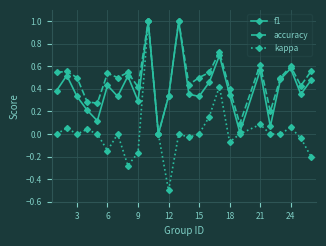

Which series has the largest range (max minus min)?

kappa